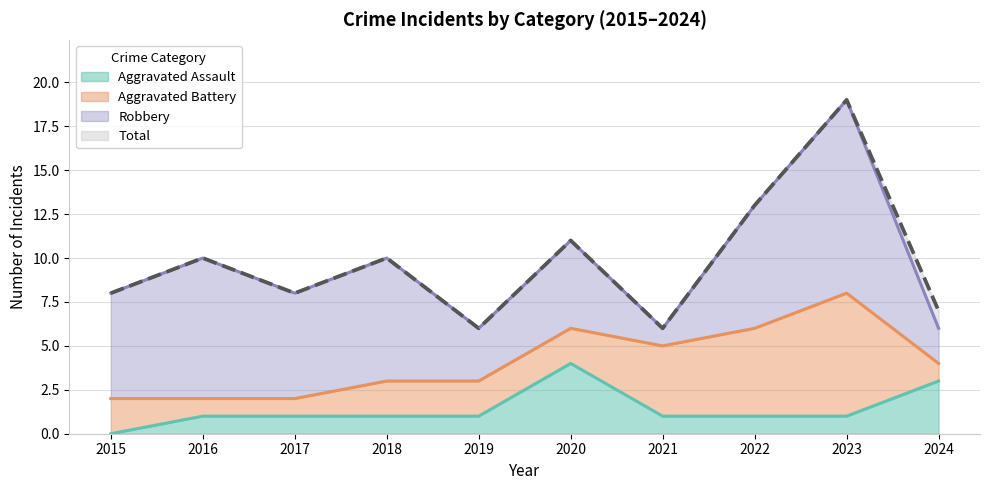

True or false: Aggravated Assault and Total cross at least once.

False